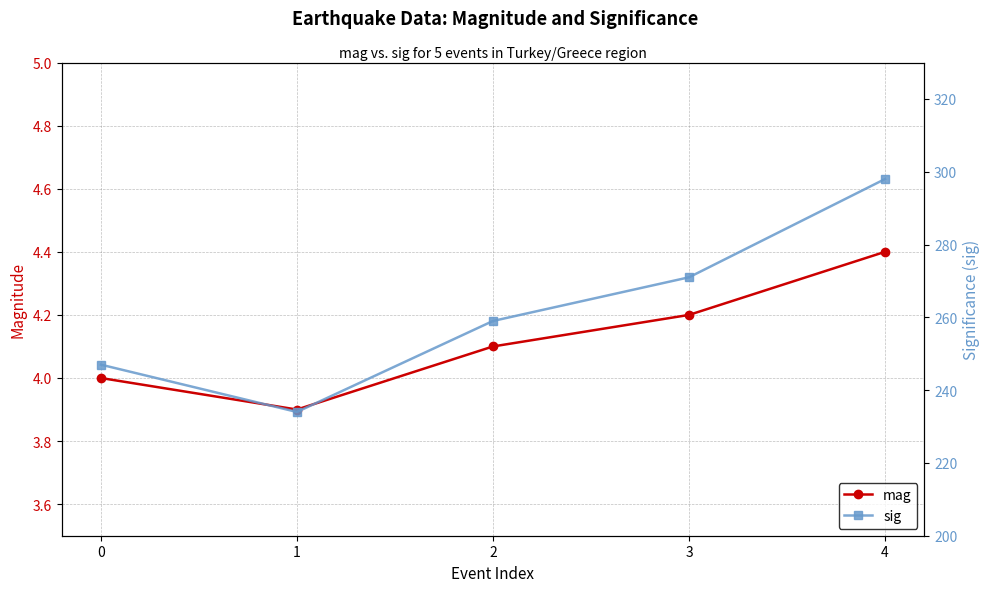

True or false: sig and mag intersect in this chart.

False